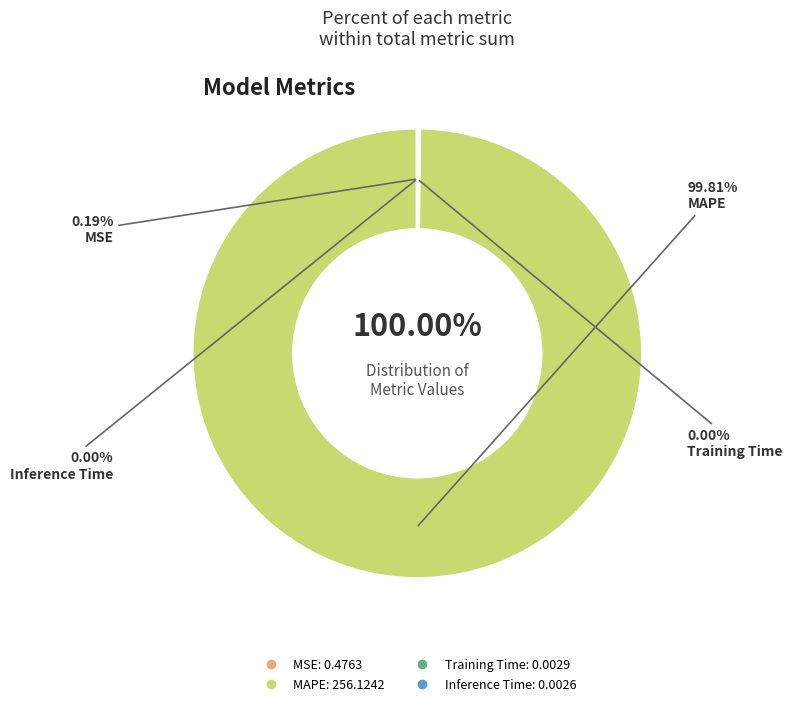

Which category has the smallest portion of the pie?

Inference Time